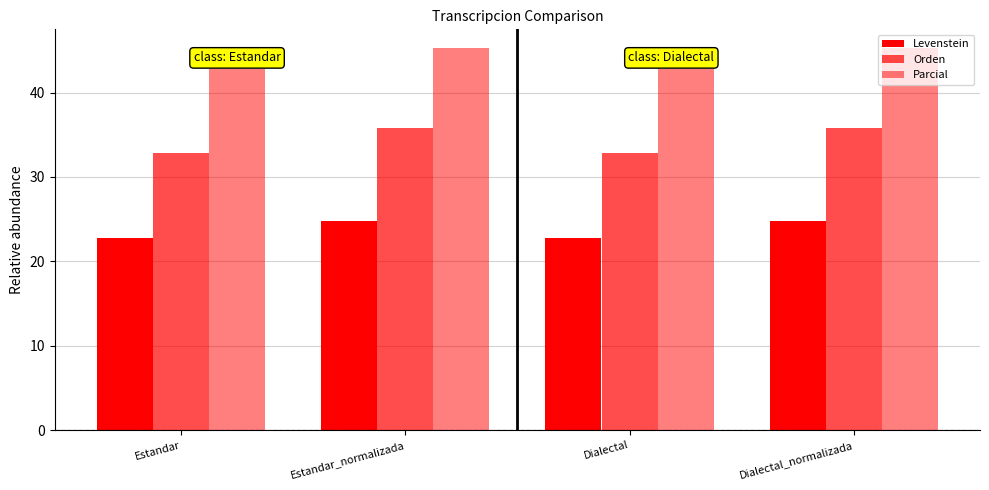

What is the label of the 2nd bar from the right?

Dialectal